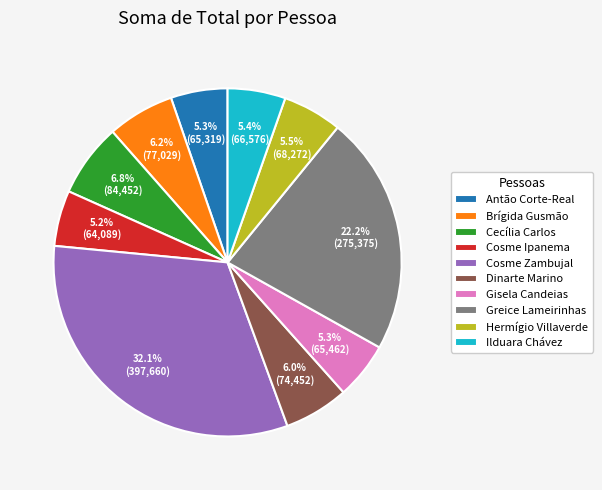

Is it true that Brígida Gusmão is 6% of the pie?

True